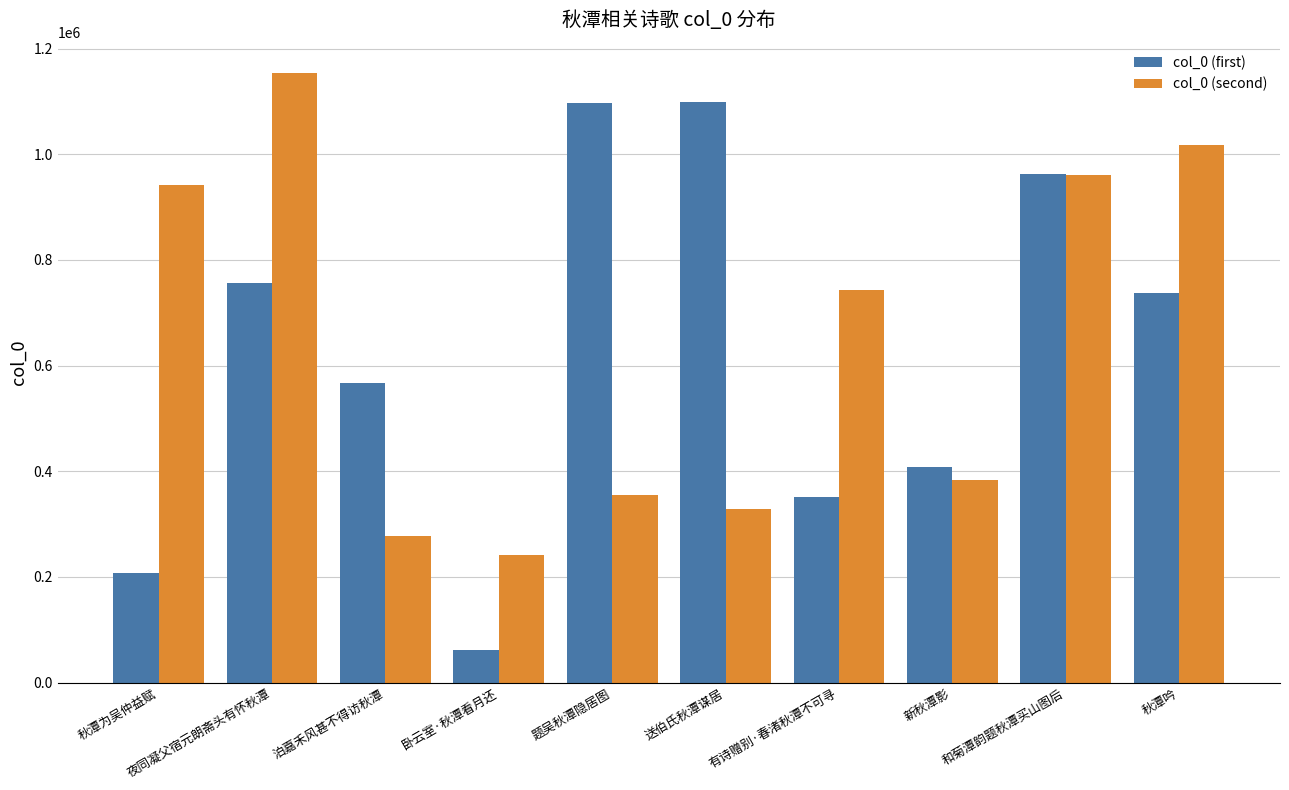

What is the minimum value shown in the chart?

62194